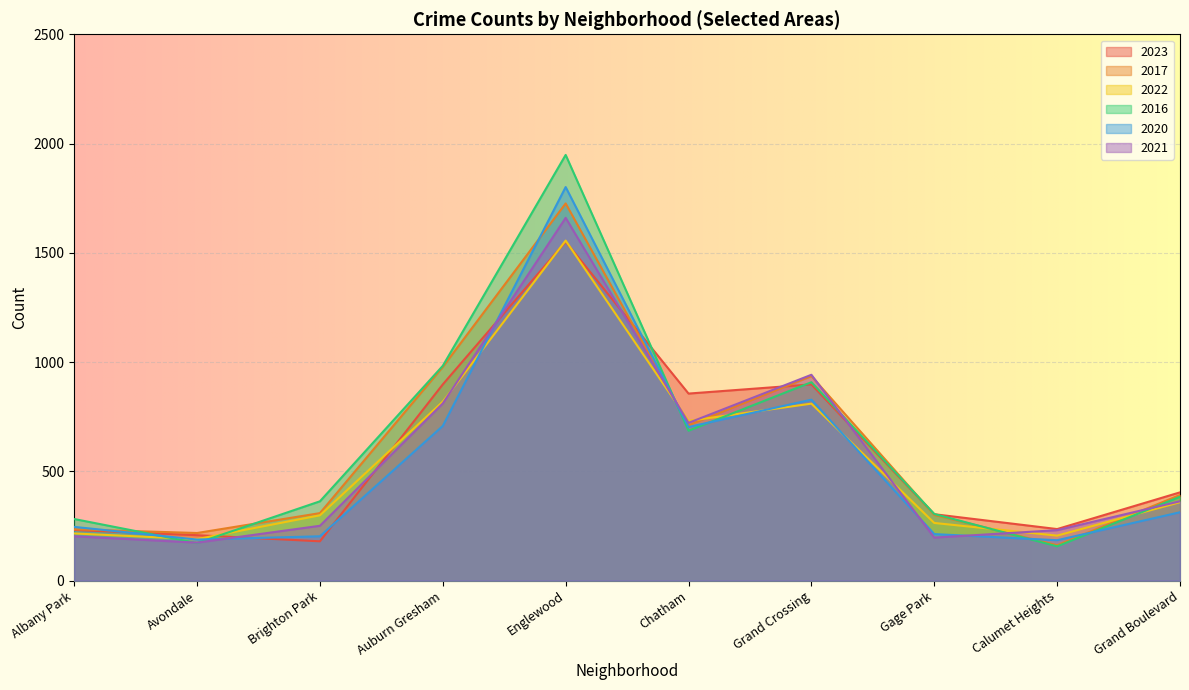

Count the number of data series in this chart.

6